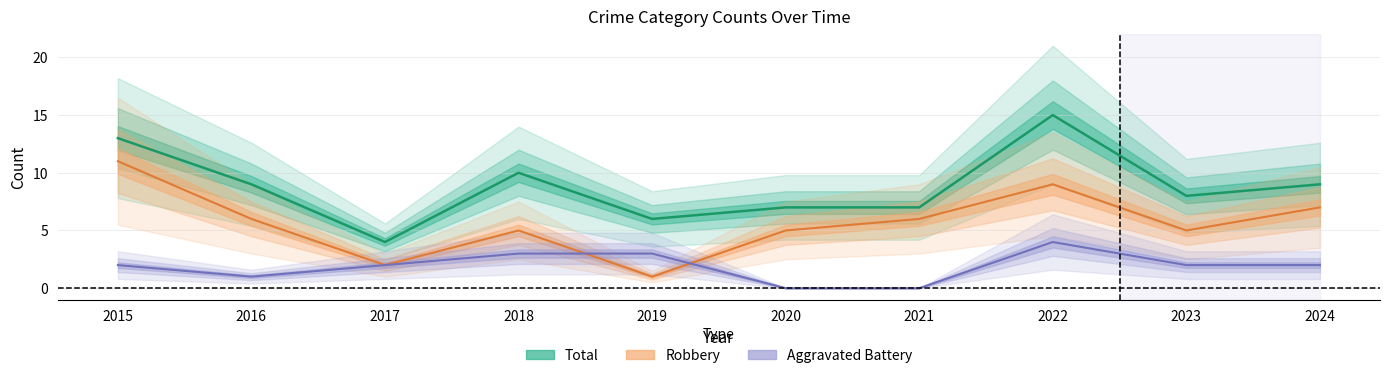

Where is the first local maximum for Aggravated Battery?

2022